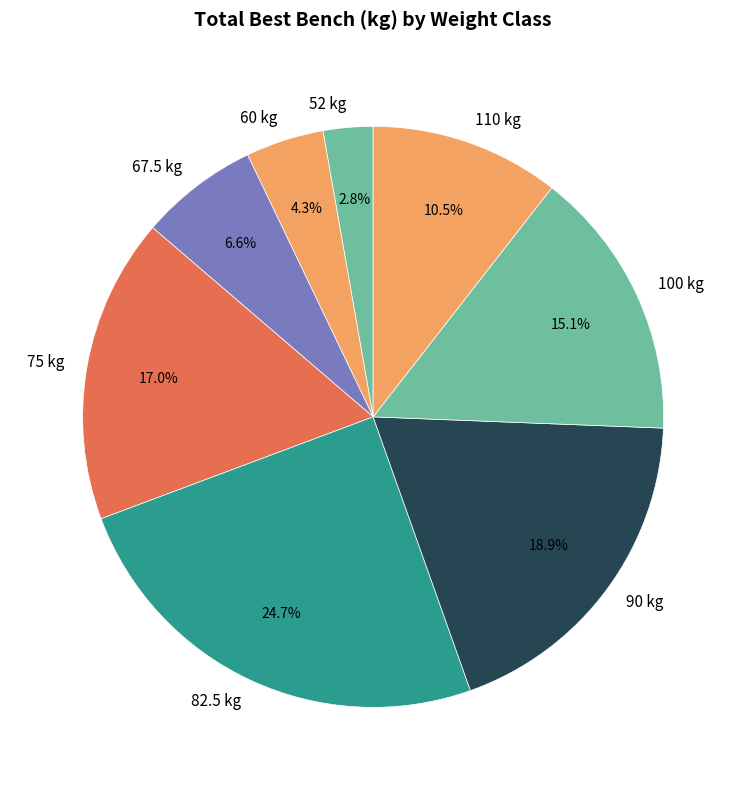

How many segments does this pie chart have?

8